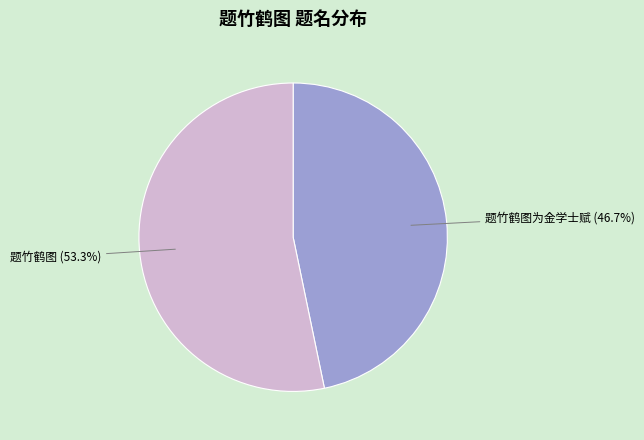

To the nearest percent, what is the difference between the 题竹鹤图为金学士赋 and 题竹鹤图 slice percentages?

7%